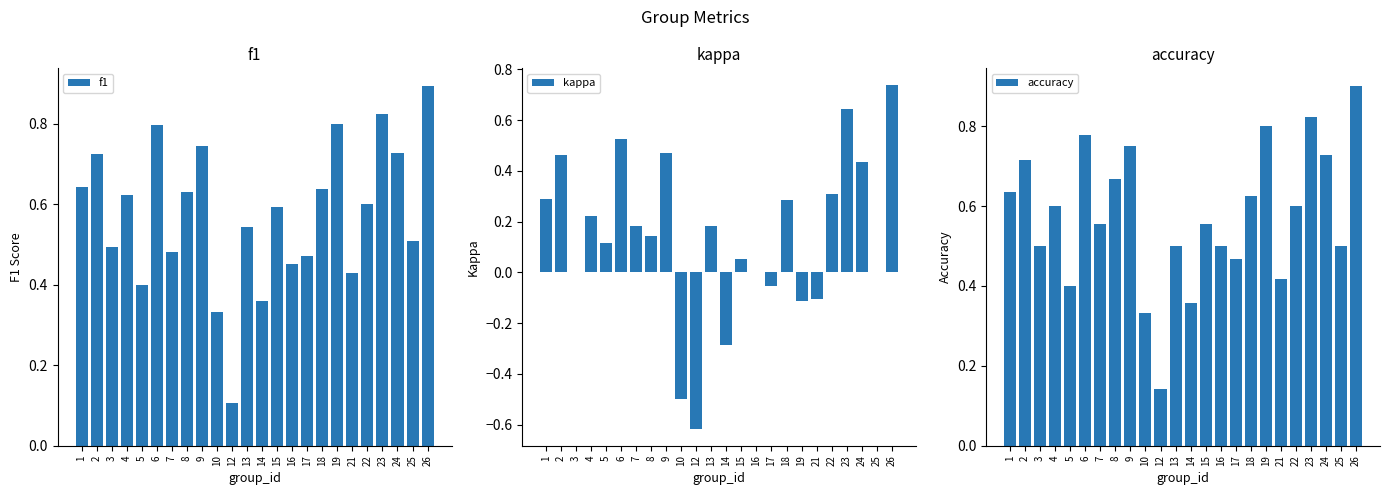

At how many categories does at least one series exceed 0?

24